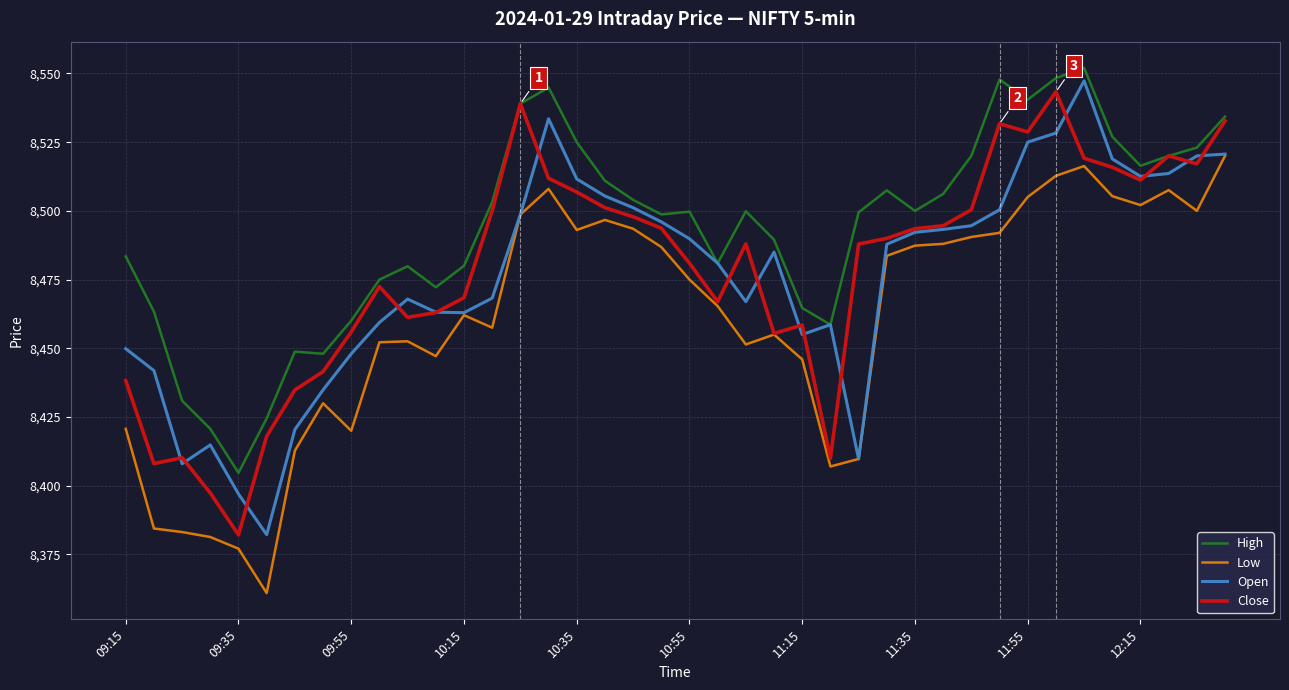

What is the maximum value for Open?

8547.3